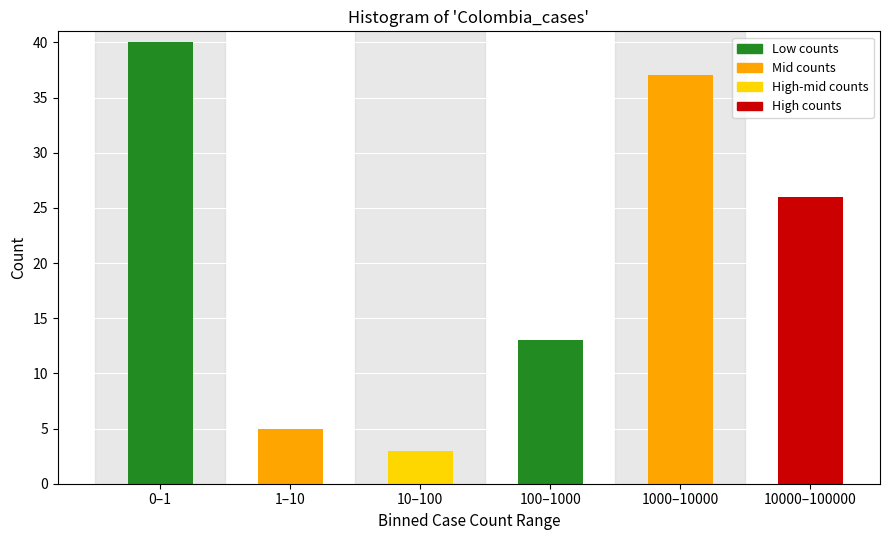

Reading left to right, list all the values displayed in this chart.

40	5	3	13	37	26